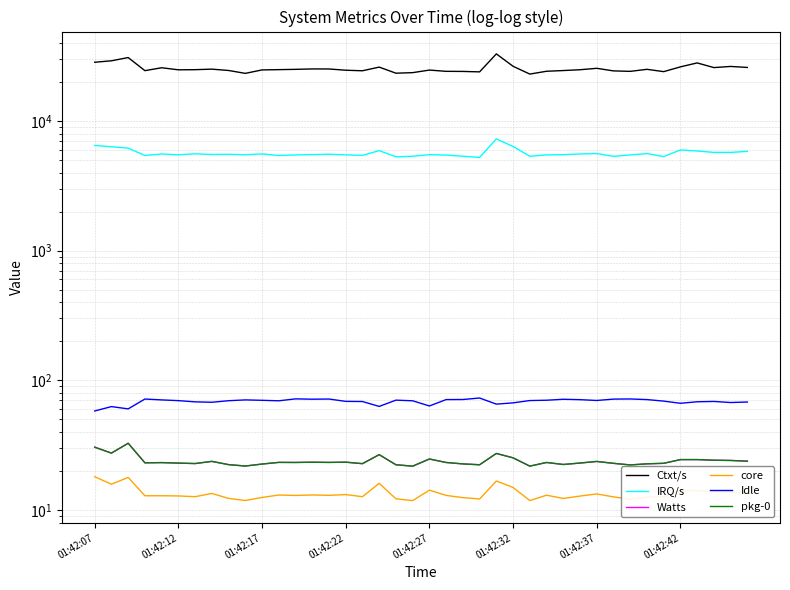

True or false: Ctxt/s and Watts intersect in this chart.

False